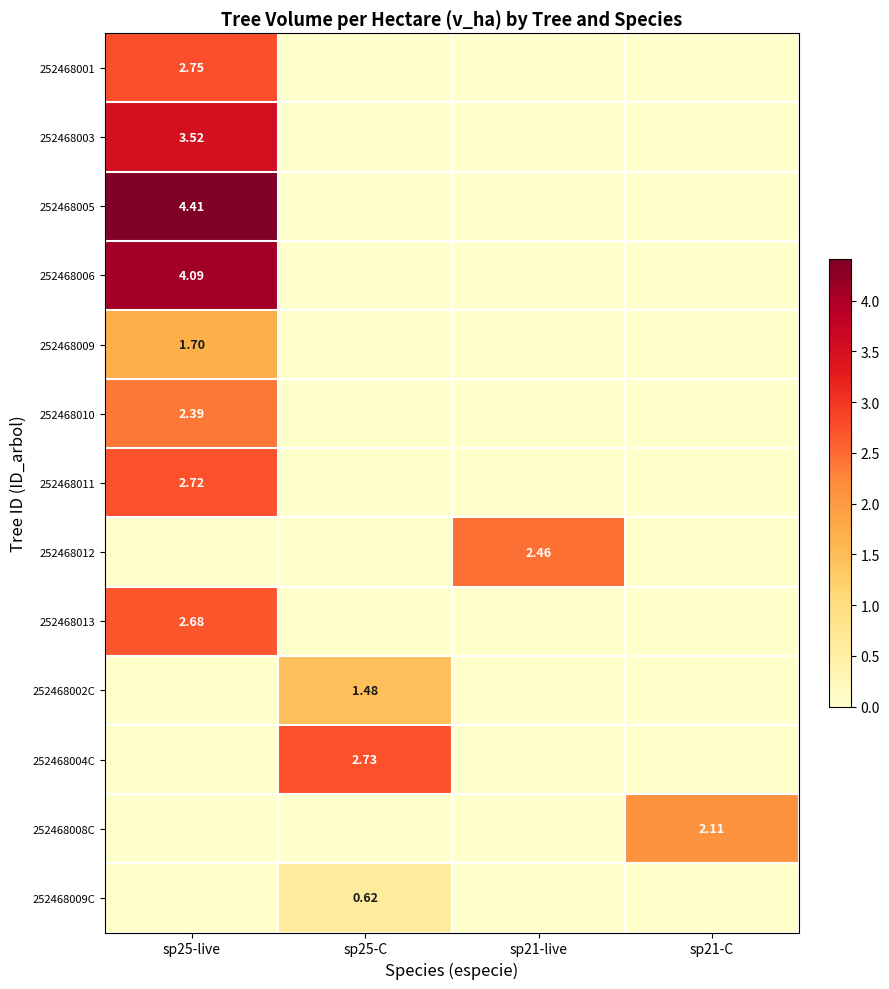

What is the average value of the 252468004C series?

0.7